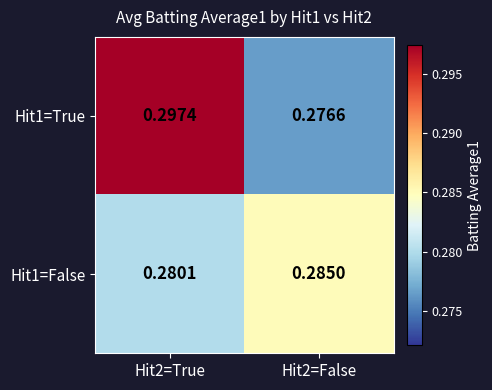

Is the value of Hit1=False at Hit2=True greater than the value of Hit1=True at Hit2=True?

No